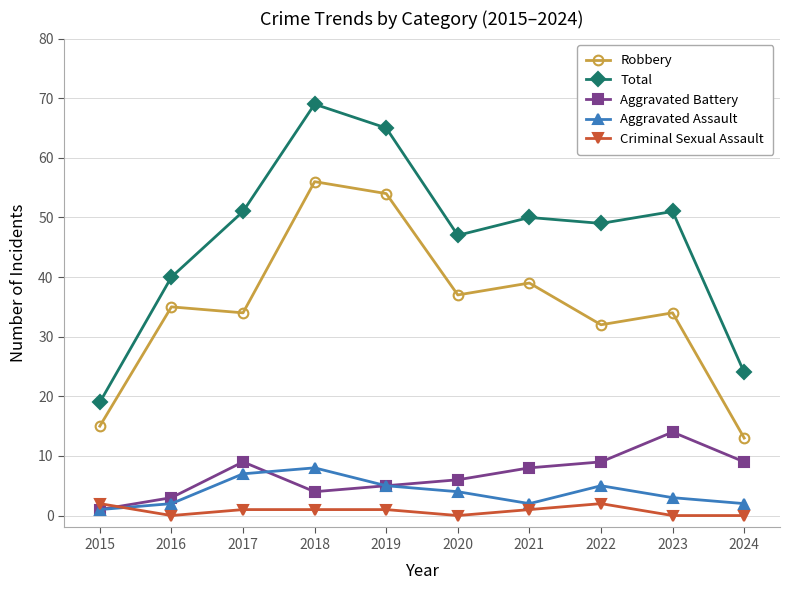

The value of Robbery at 2022 is 22. True or false?

False